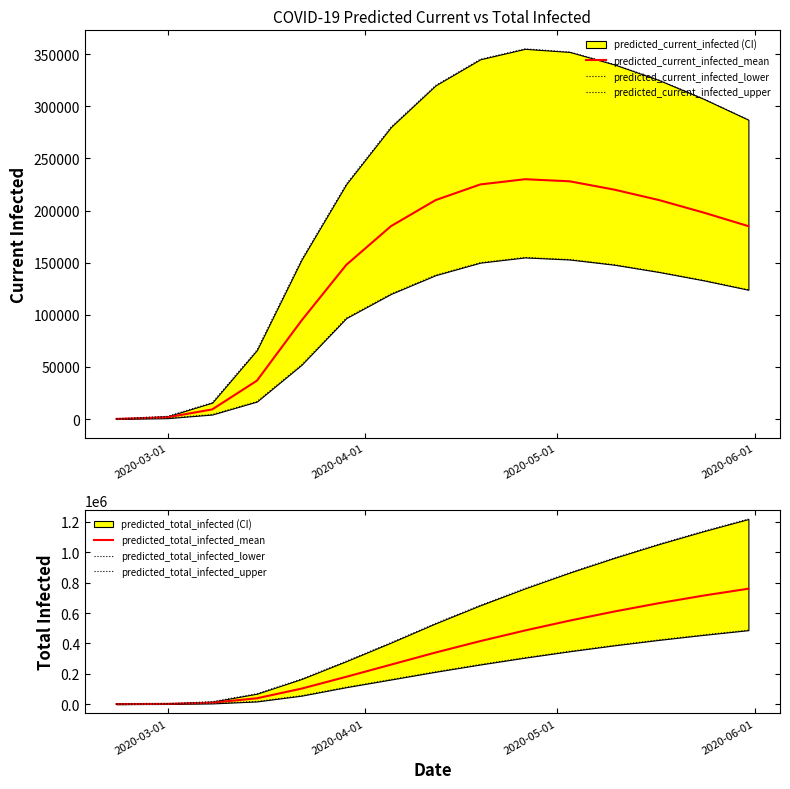

What is the highest value of the predicted_current_infected_mean series?

230000